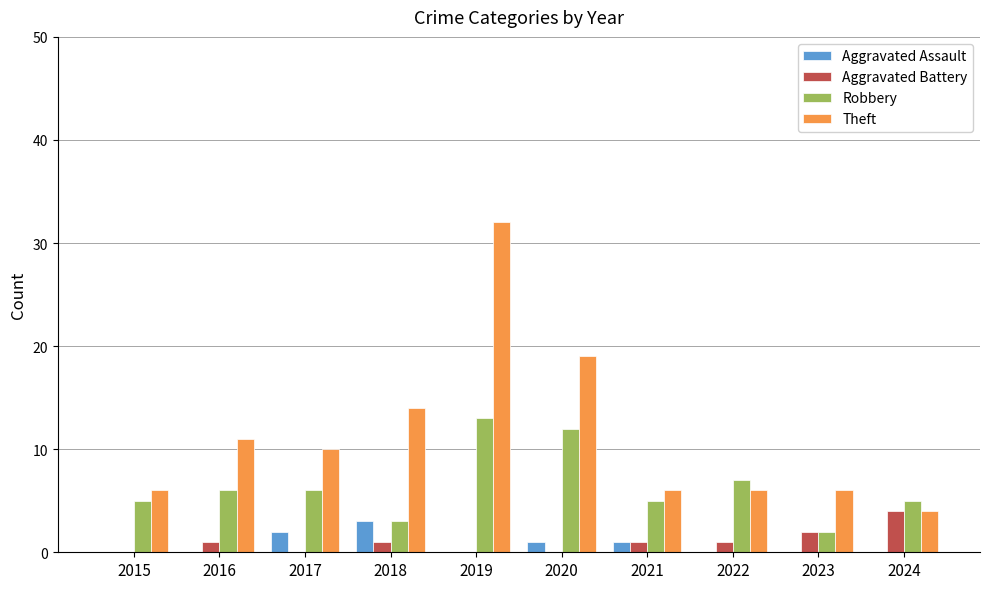

How many data points does each series have?

10